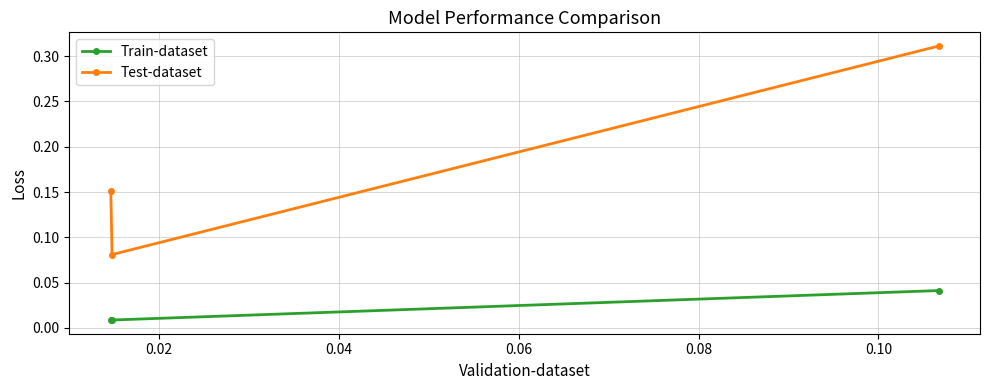

What is the sum of all Test-dataset values?

0.5